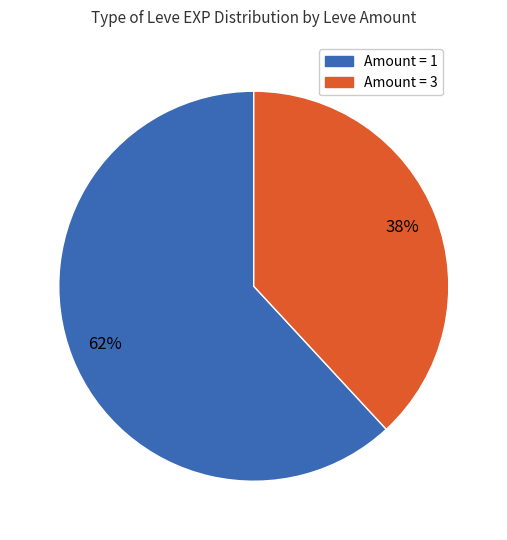

How many segments does this pie chart have?

2